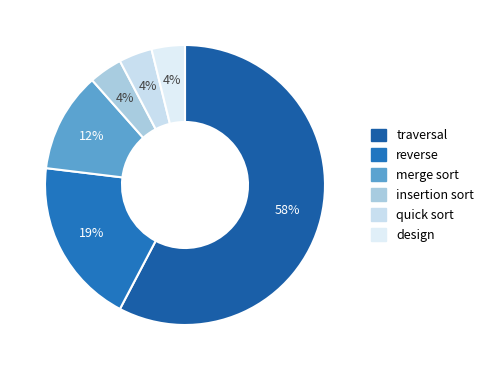

Which slice represents more than half of the pie?

traversal